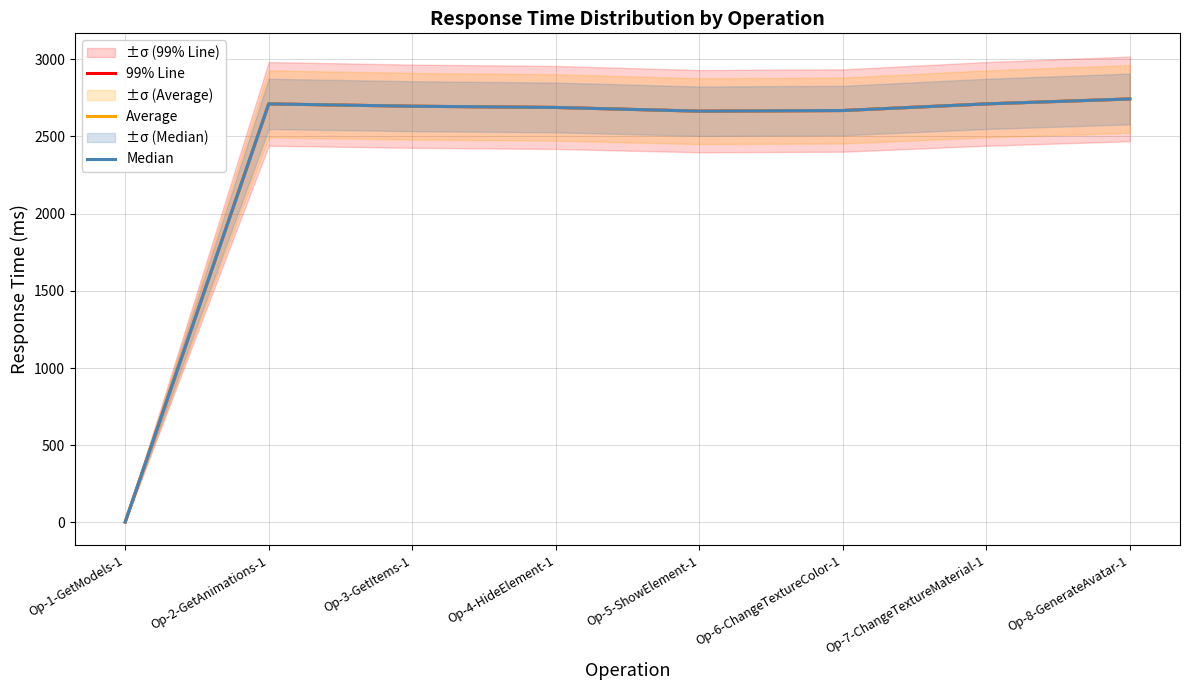

Where is 99% Line nearest to the value 1372?

Op-5-ShowElement-1